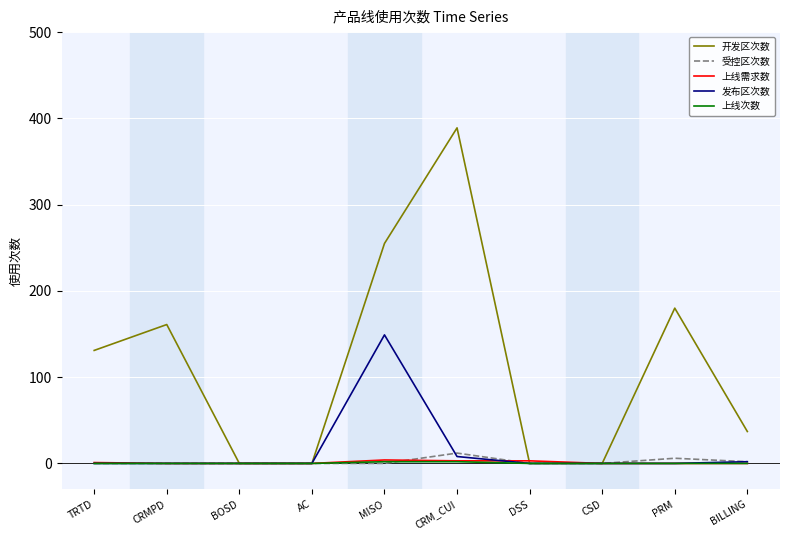

Which series has the largest total across all categories?

开发区次数